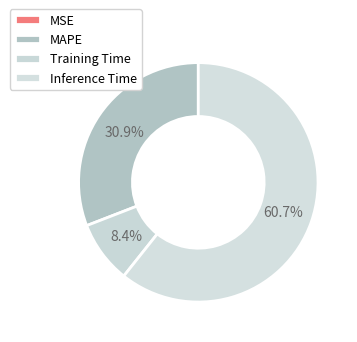

The Inference Time slice represents 61% of the pie. True or false?

True